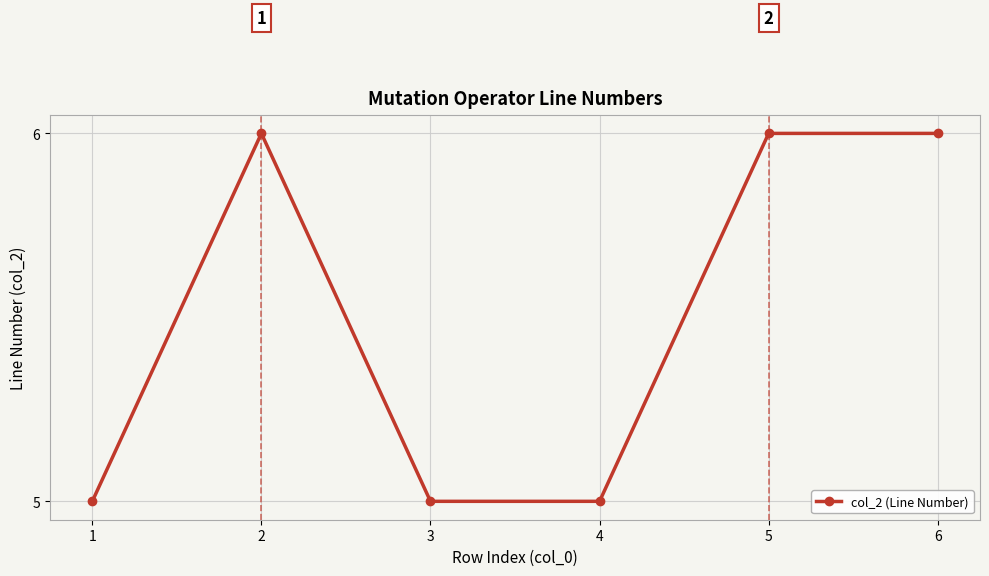

Does the chart have visible grid lines?

Yes